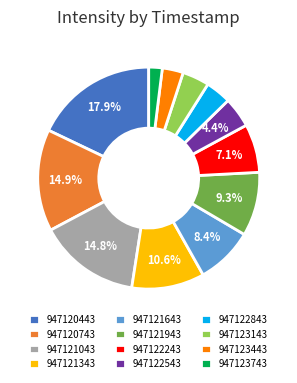

To the nearest percent, what percentage of the pie is 947121643?

8%